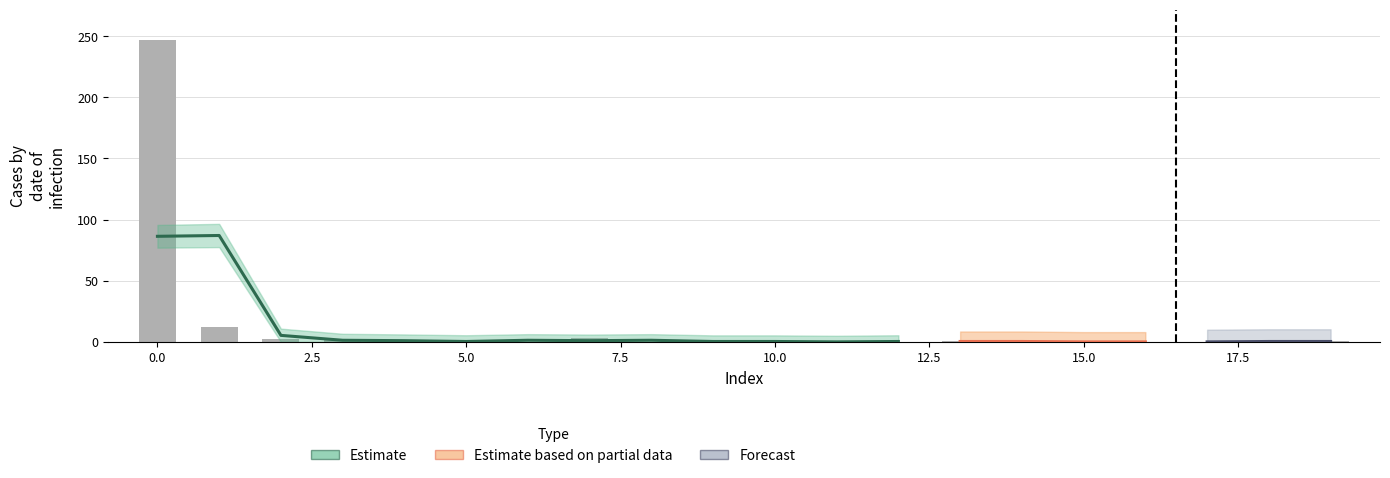

List the labels in order of value, largest first.

0, 1, 7, 2, 3, 5, 9, 13, 19, 4, 6, 8, 10, 11, 12, 14, 15, 16, 17, 18